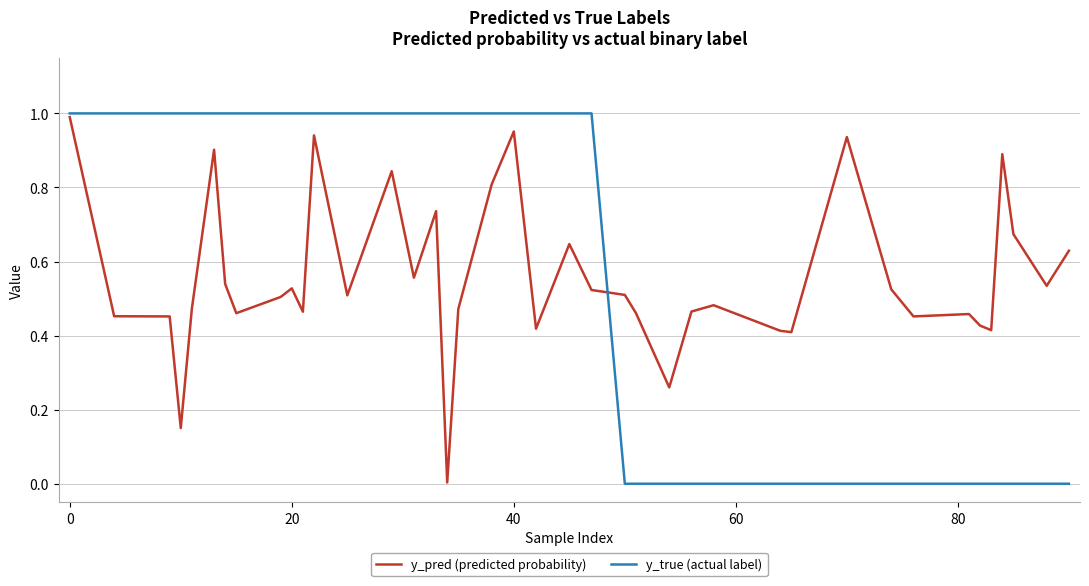

Which series has the widest spread of values?

y_true (actual label)